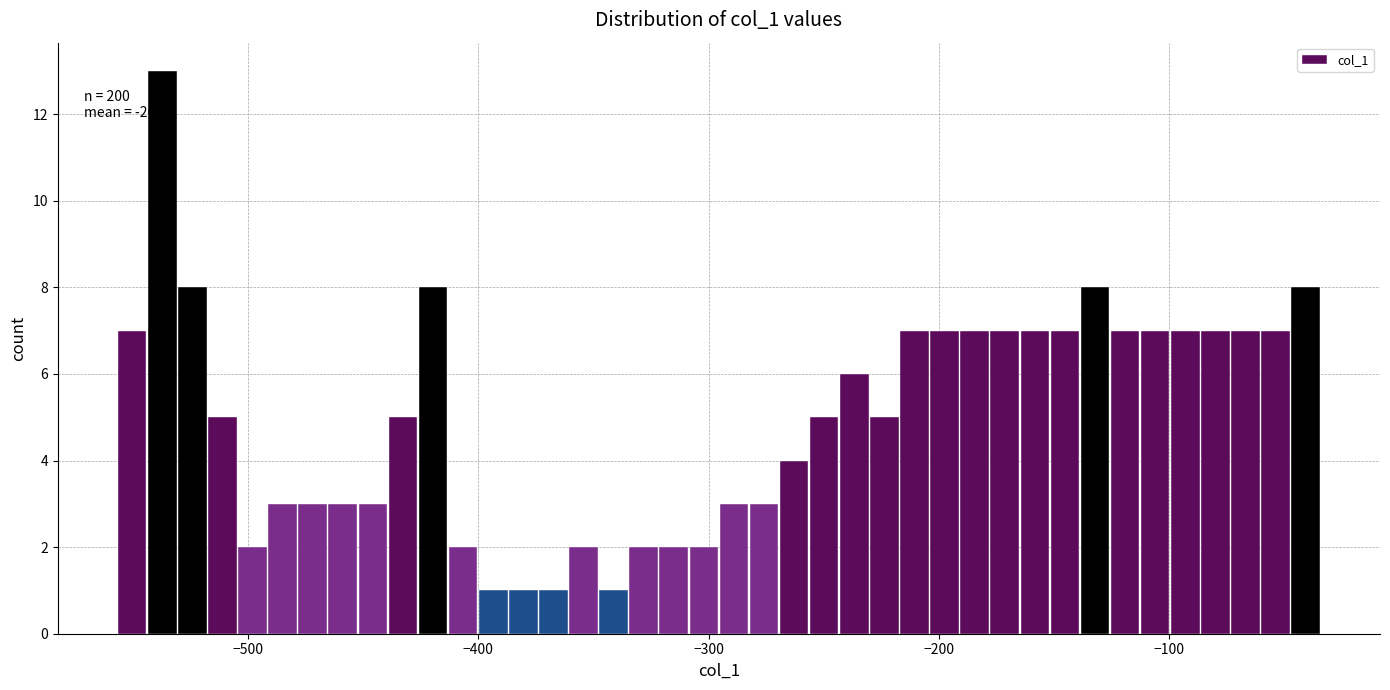

Read against the x-axis, roughly where is the centre of the tallest bar?

-540